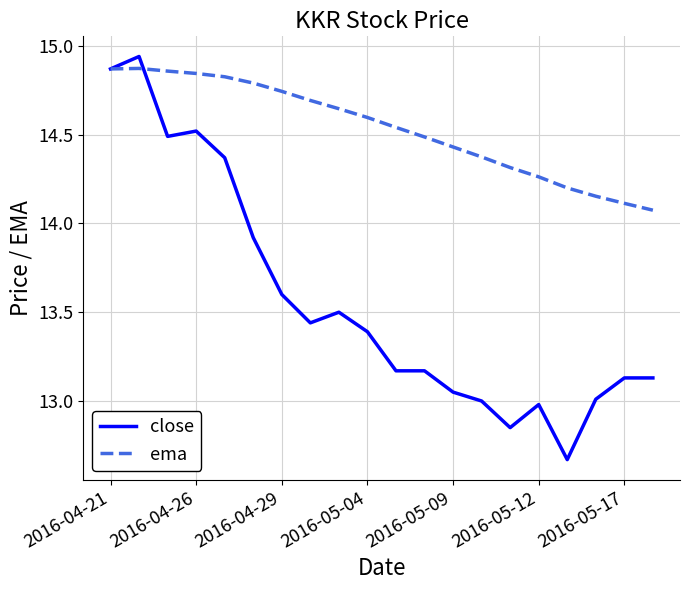

Which series has the largest total across all categories?

ema